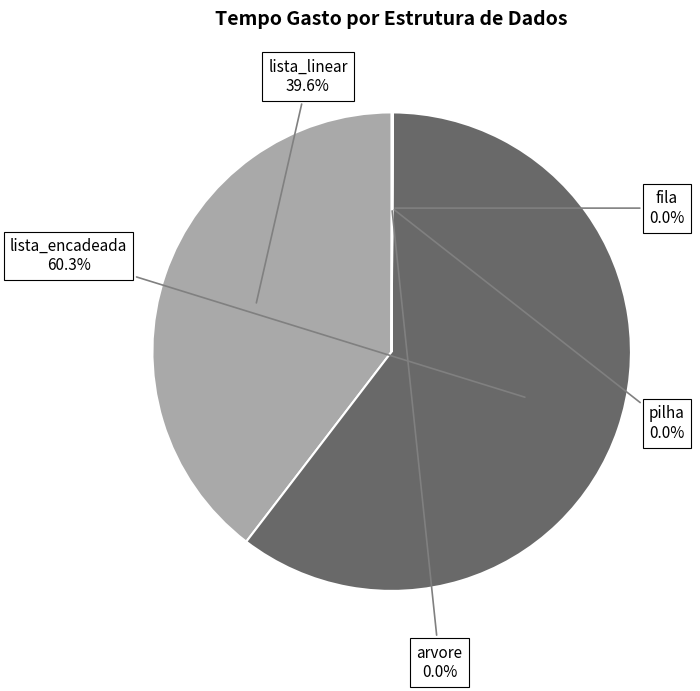

What is the largest slice in the pie chart?

lista_encadeada